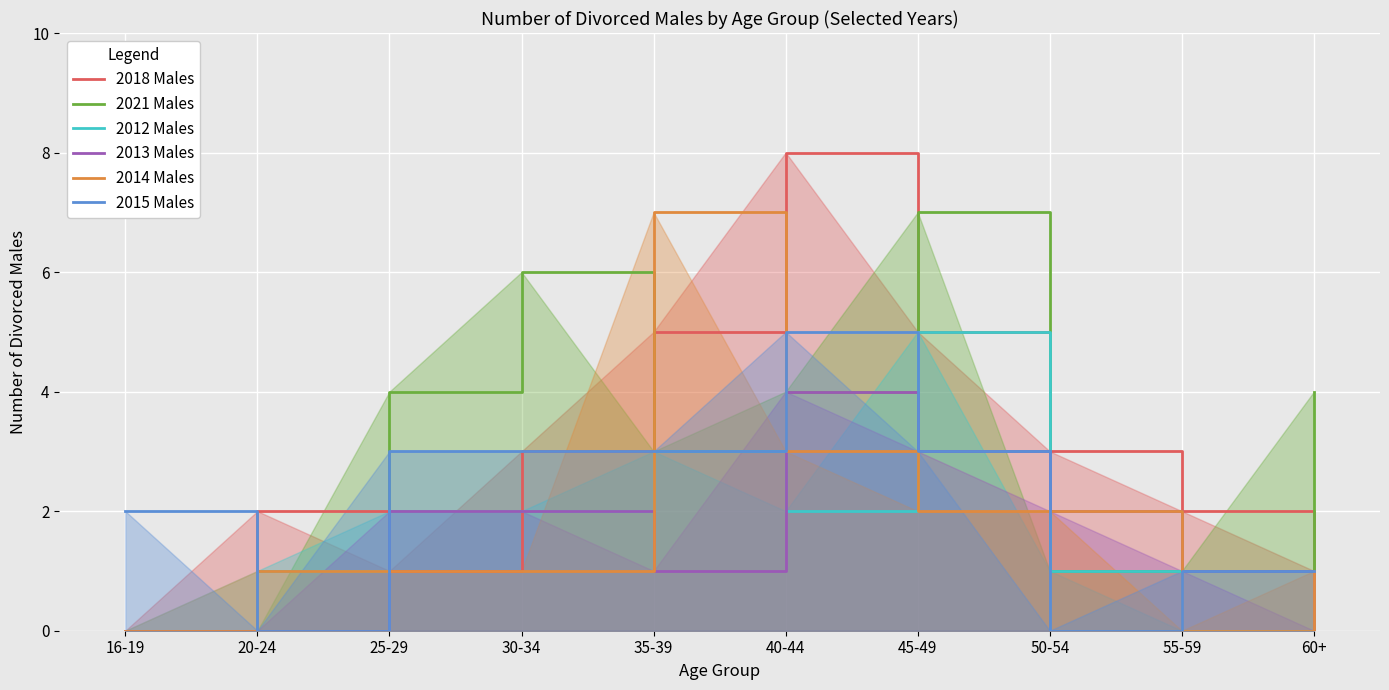

What are all the series names shown in the legend?

2018 Males, 2021 Males, 2012 Males, 2013 Males, 2014 Males, 2015 Males